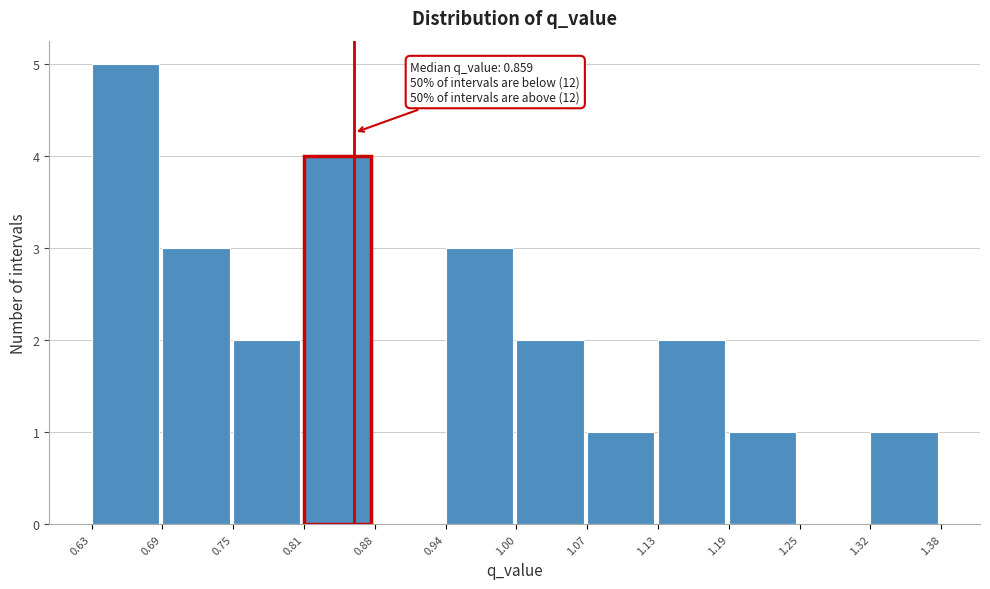

Over which range of the x-axis is the bar tallest?

0.63 to 0.69